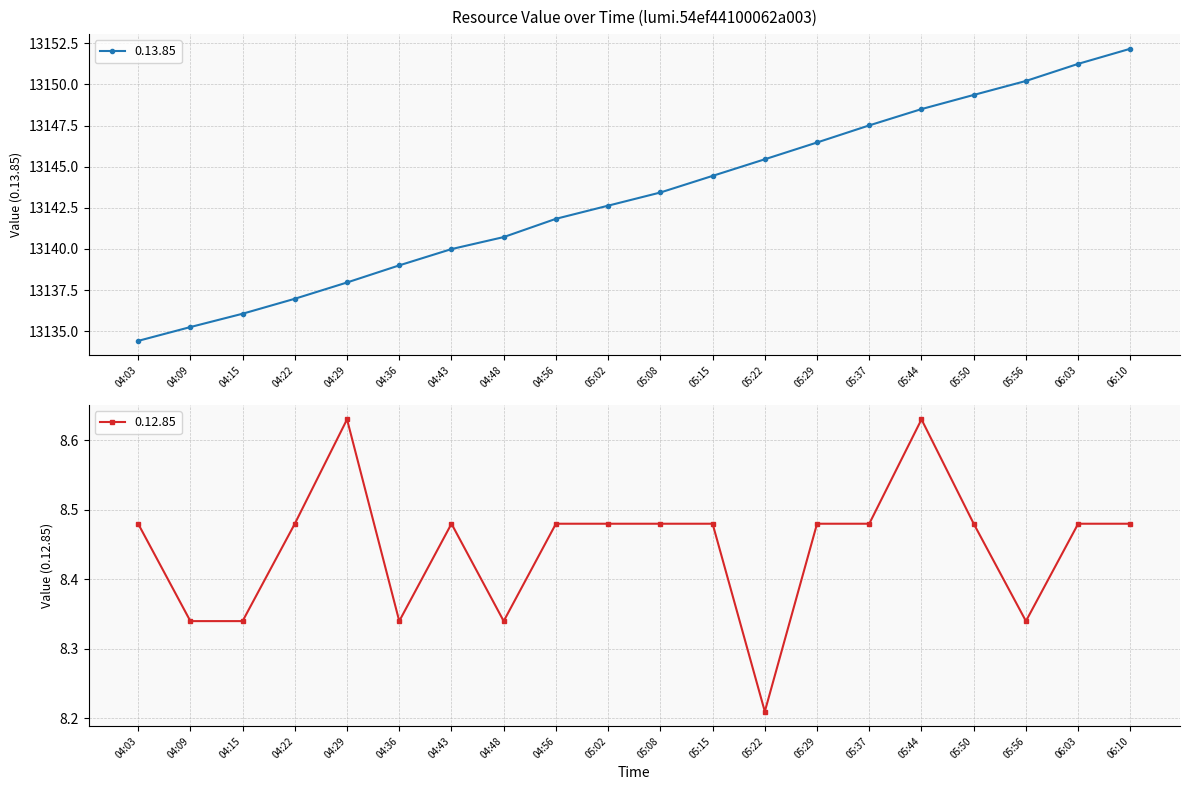

True or false: 0.12.85 and 0.13.85 cross at least once.

False